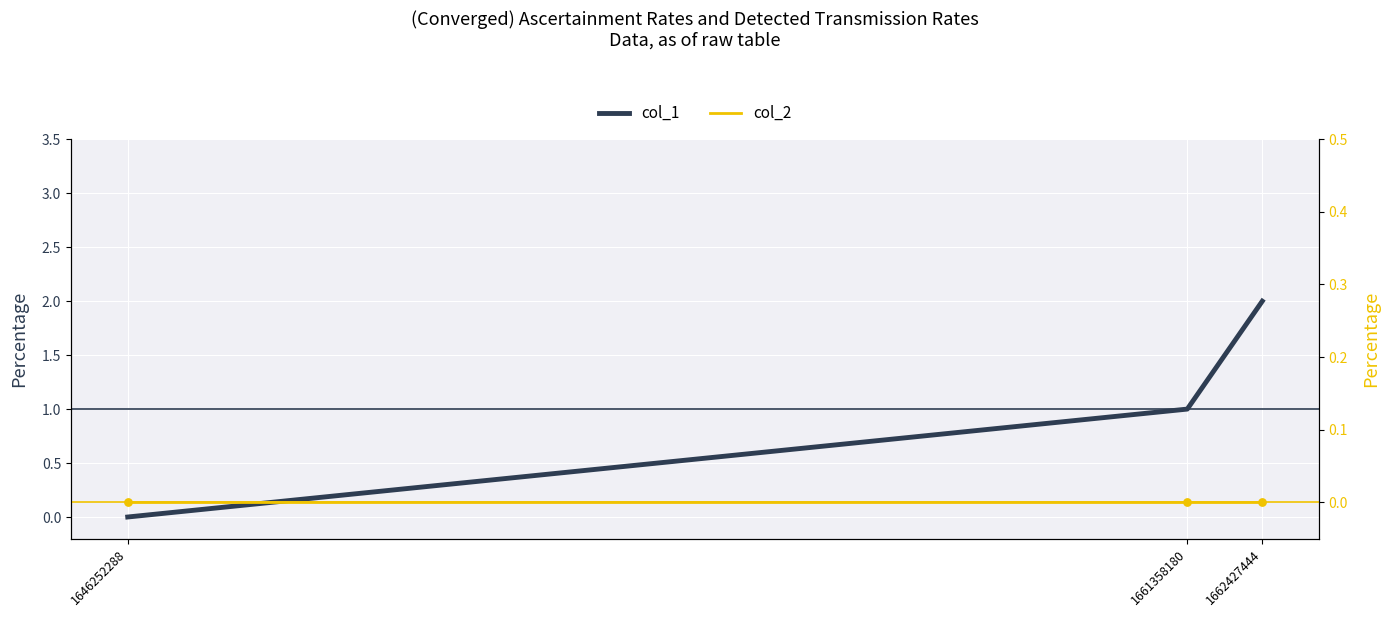

What is the total value across all series at 1661358180?

1